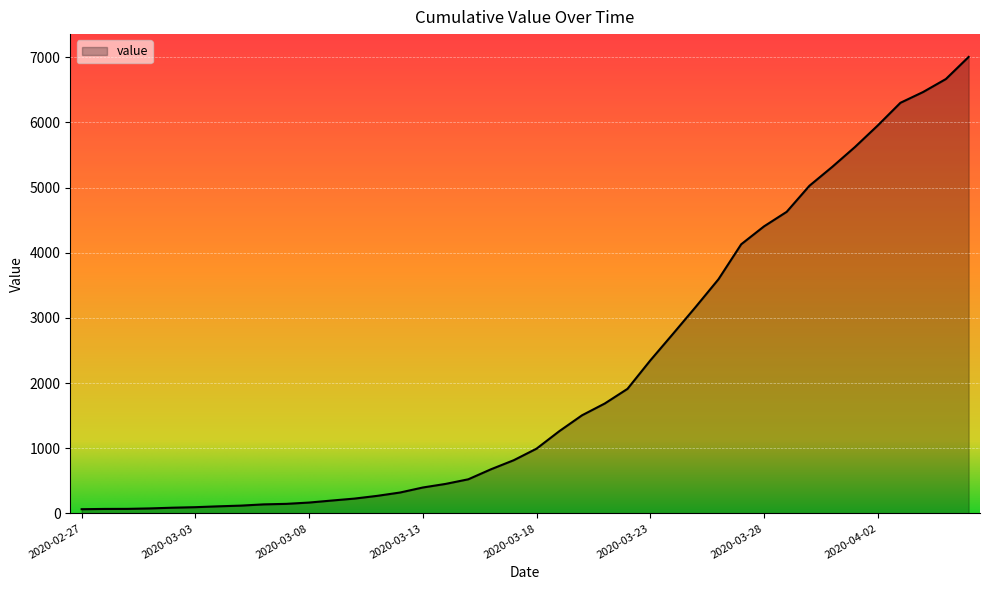

What is the maximum value shown in the chart?

7006